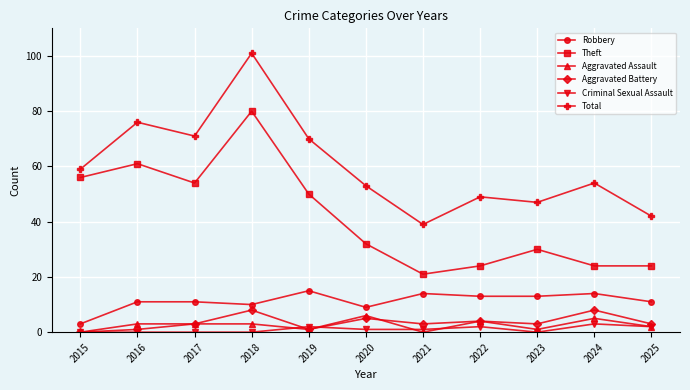

What is the sum of the Criminal Sexual Assault values at 2024 and 2017?

3